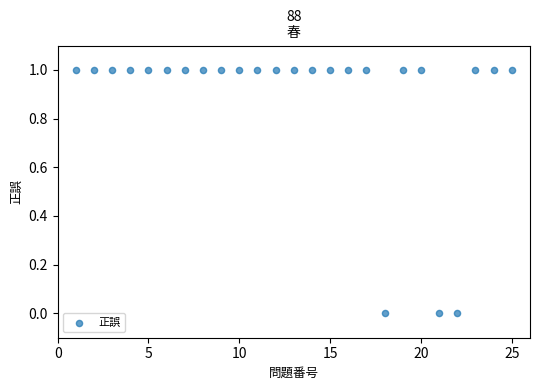

What is the range of X values (max minus min)?

24